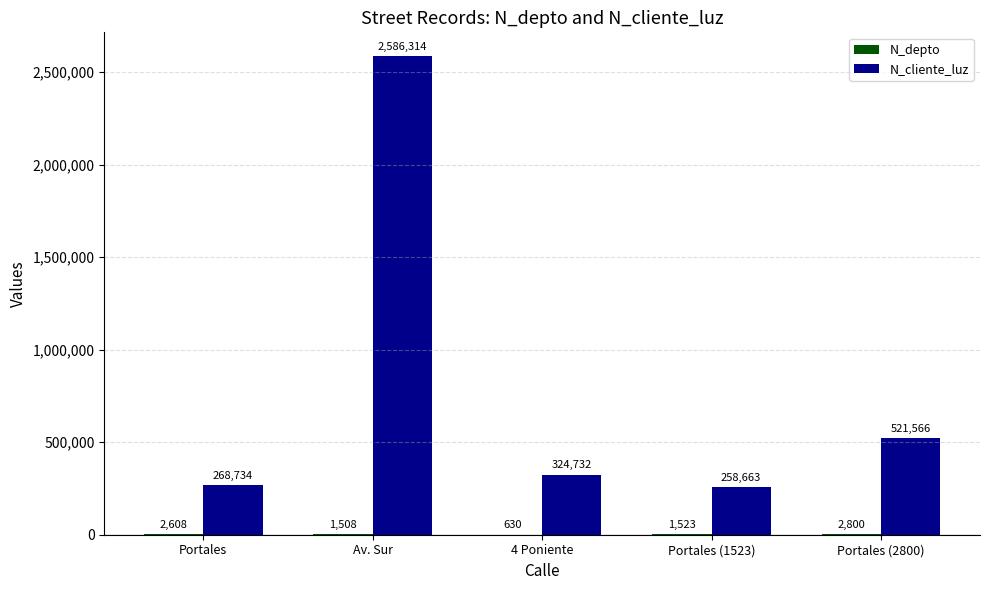

Between Portales (1523) and Portales (2800), which series saw the biggest shift?

N_cliente_luz